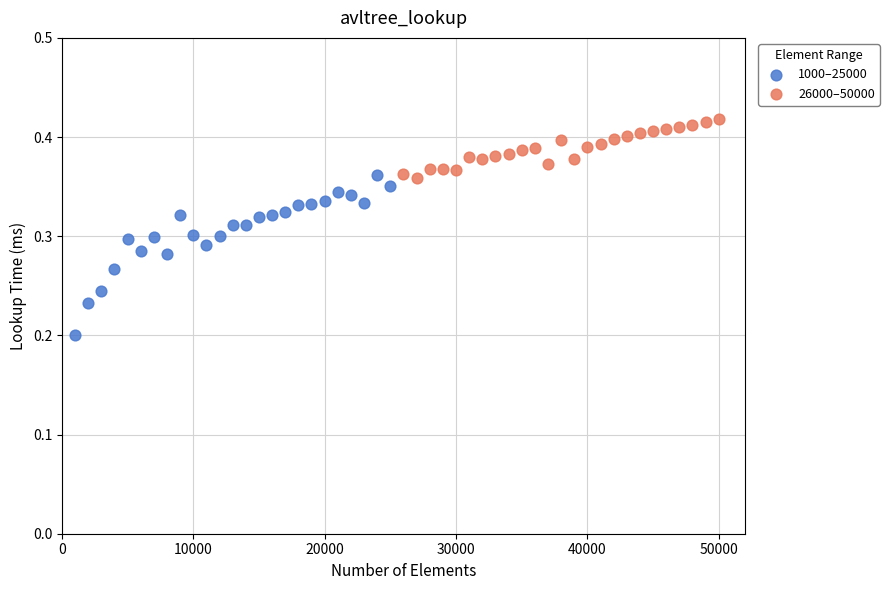

Which series reaches the minimum Y coordinate?

1000–25000